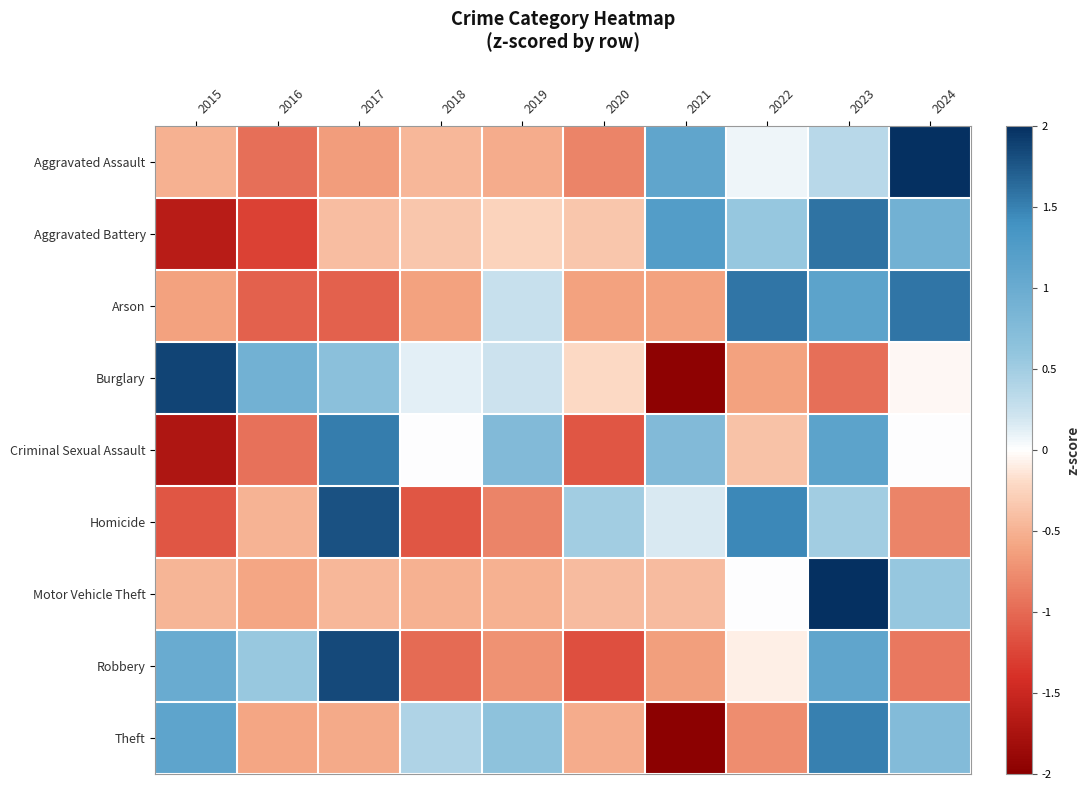

List the series in order of their peak value, lowest first.

Theft, Criminal Sexual Assault, Arson, Aggravated Battery, Homicide, Robbery, Burglary, Aggravated Assault, Motor Vehicle Theft